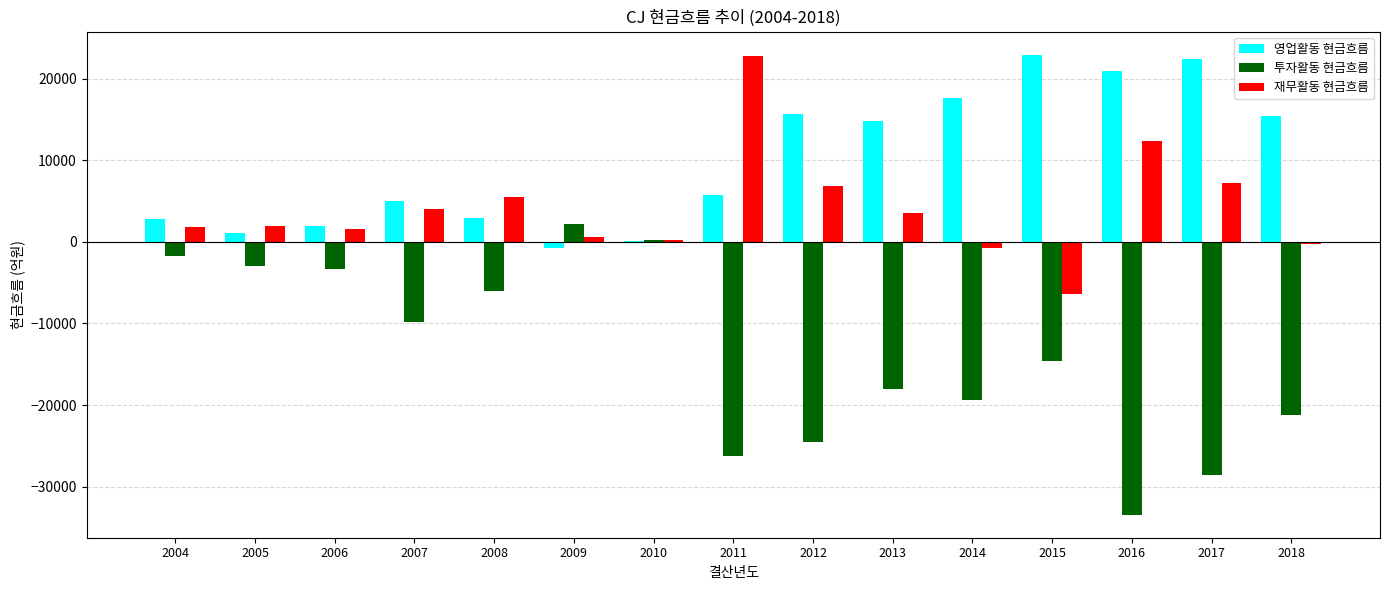

What is the maximum value for 투자활동 현금흐름?

2160.6